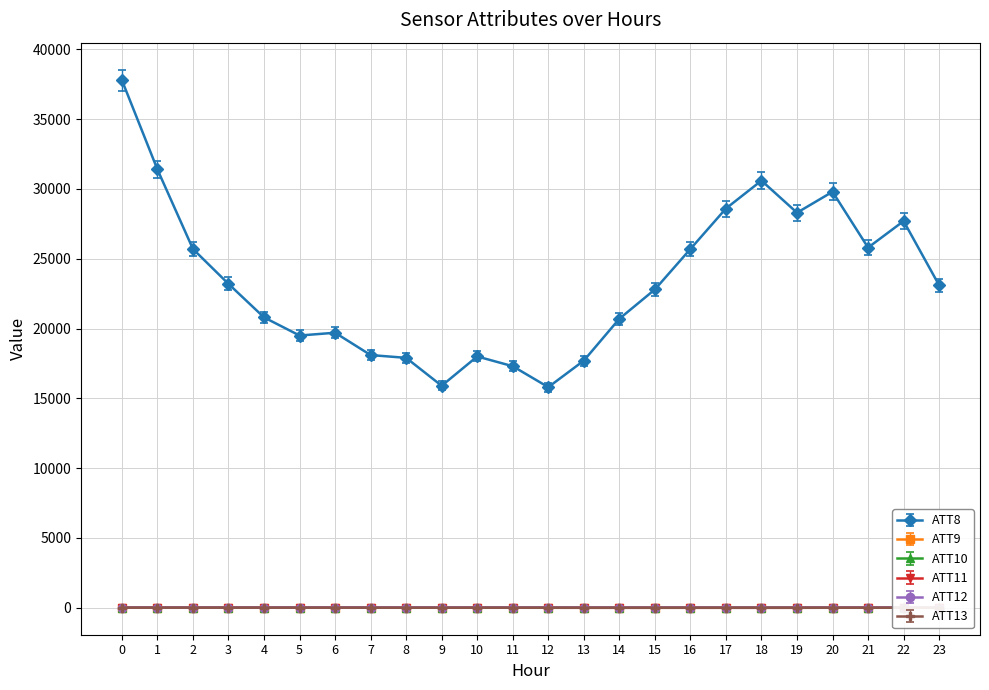

The ATT8 series shows 18124.9 at 1. True or false?

False